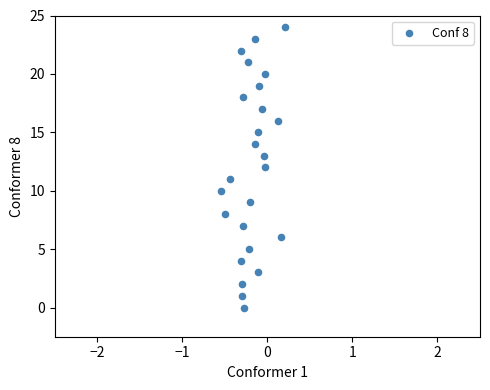

What is the range of Y values (max minus min)?

24